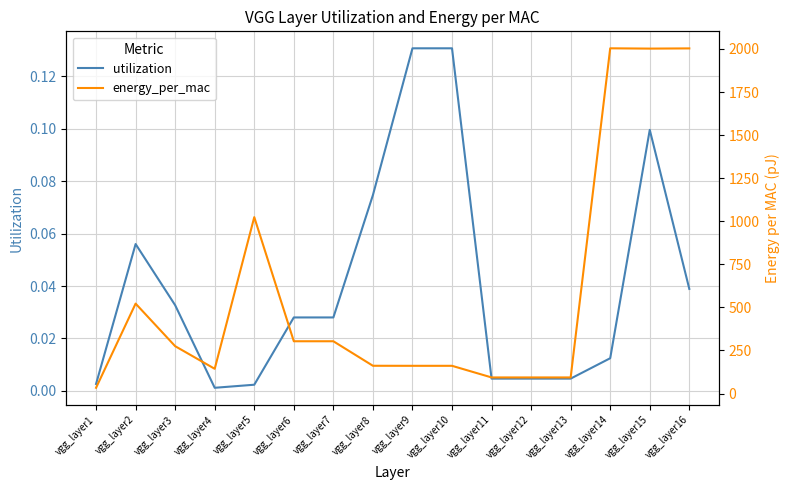

Where is the first local minimum for energy_per_mac?

vgg_layer4